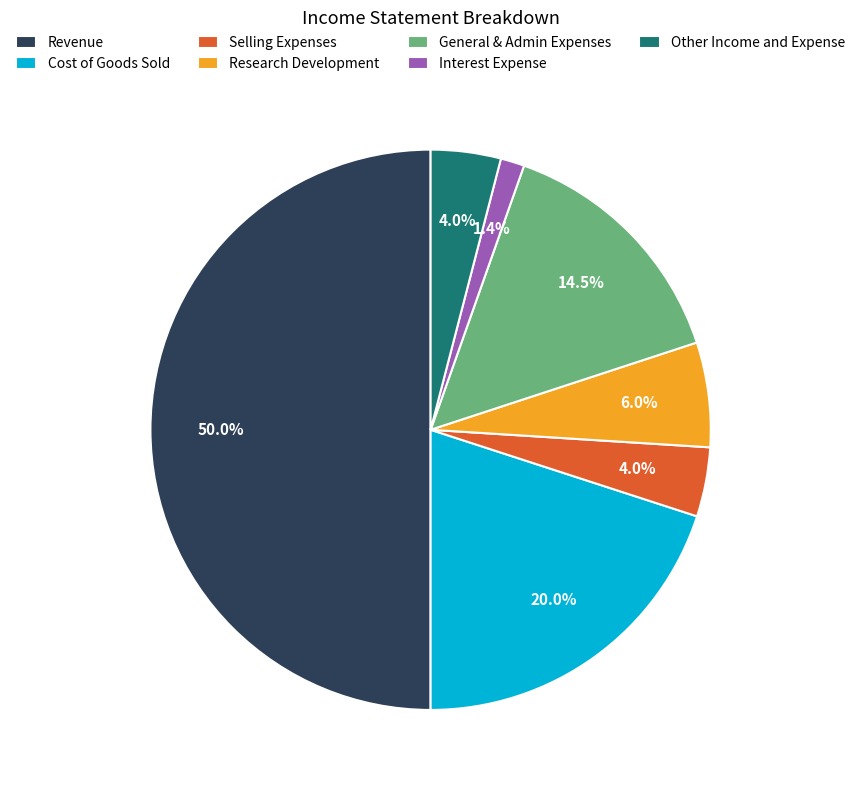

Does Research Development account for over 50% of the chart?

No